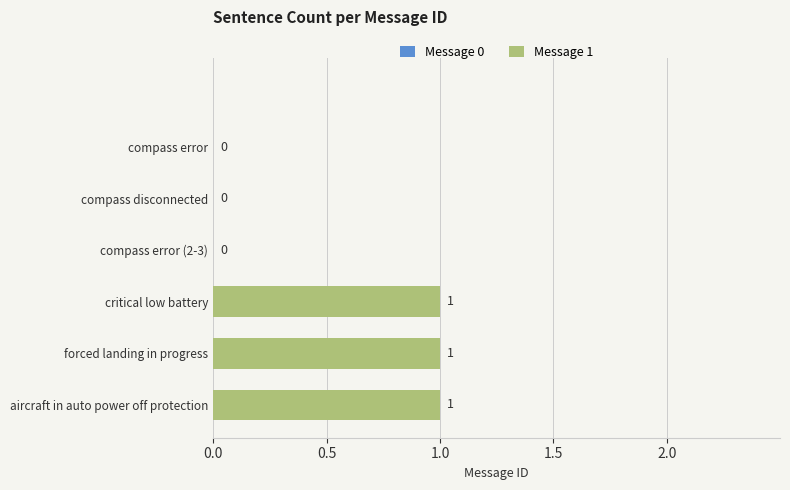

What is the sum of all values?

3